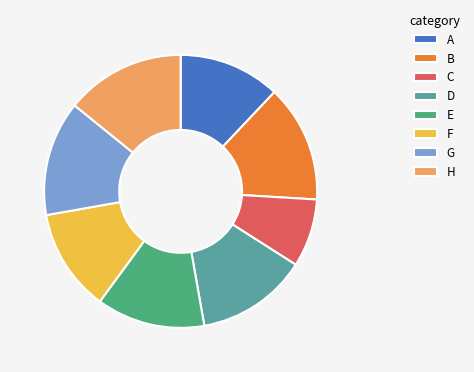

Is it true that F is 5% of the pie?

False